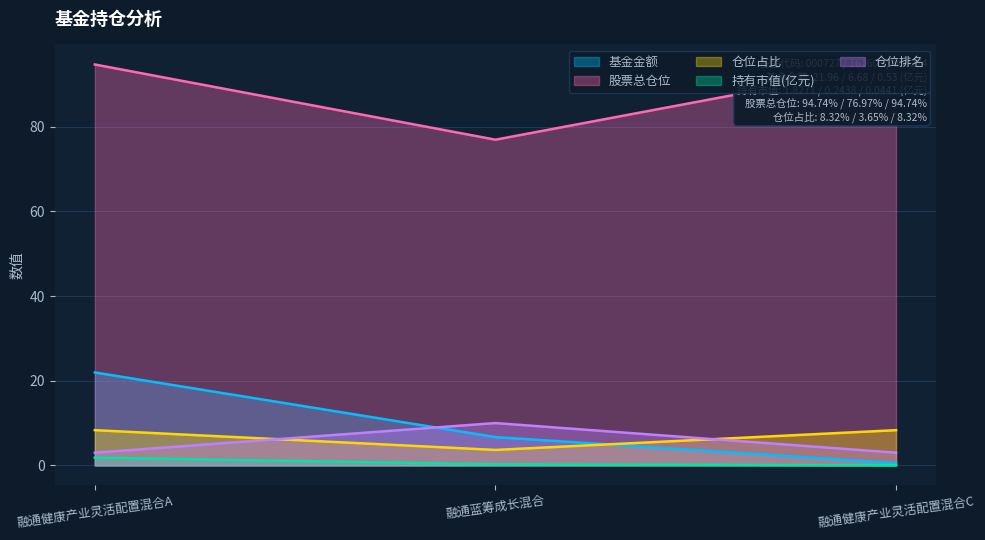

Where is 股票总仓位 nearest to the value 5?

融通蓝筹成长混合